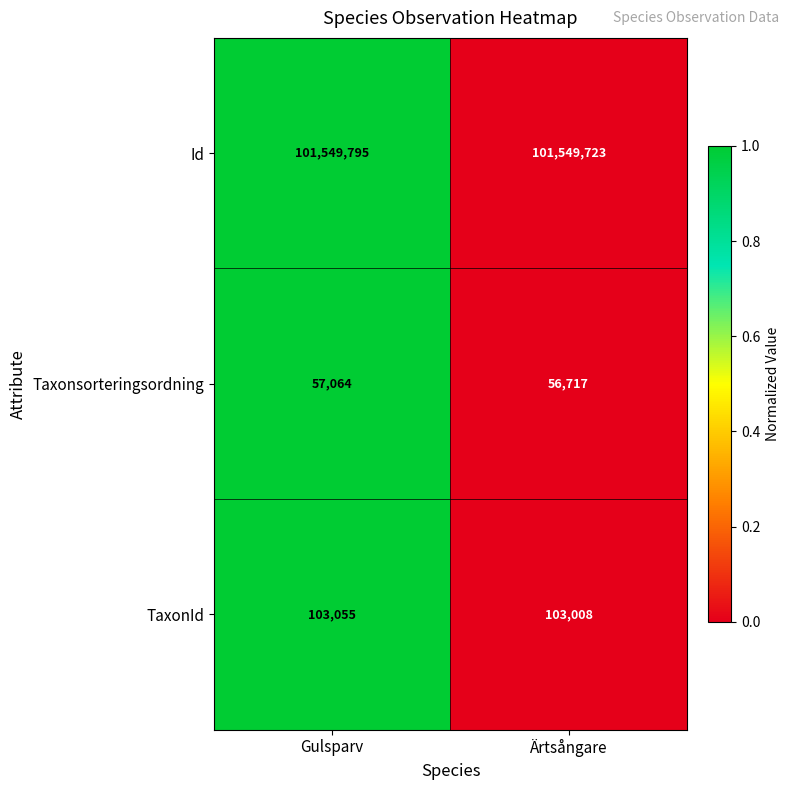

Reading left to right, list all the values displayed in this chart.

Id: 101549795	101549723
Taxonsorteringsordning: 57064	56717
TaxonId: 103055	103008